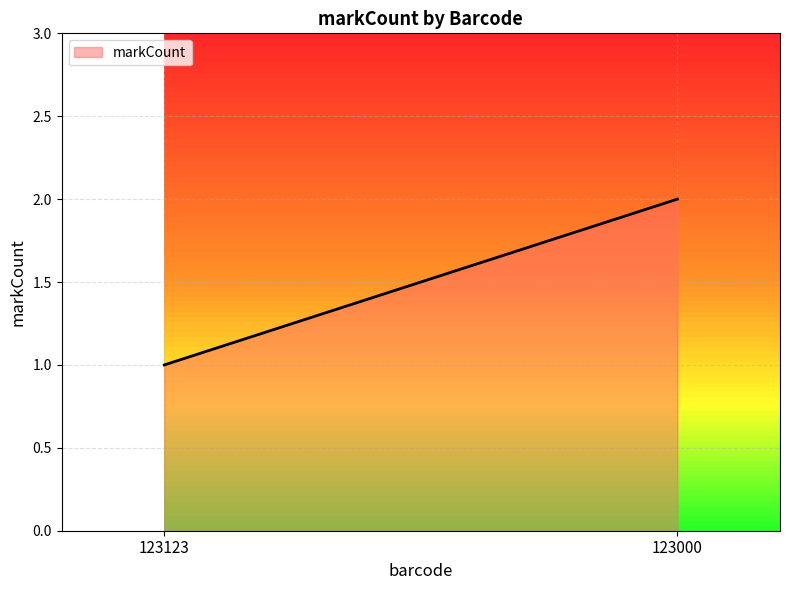

Reading left to right, what are all the values shown in this chart?

1	2